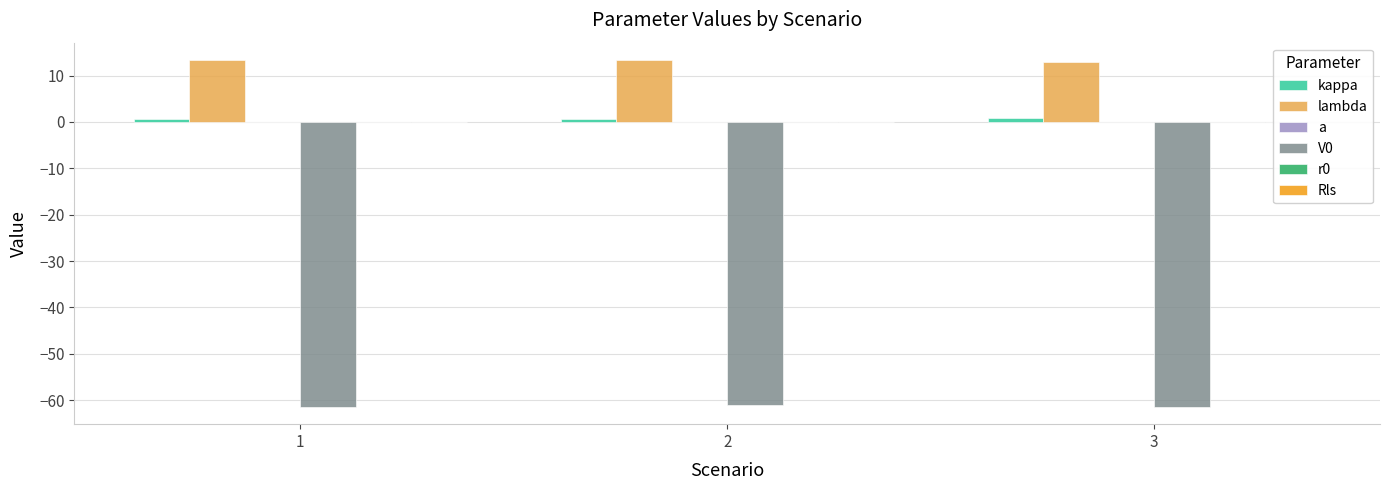

How many a values are between 0 and 1?

3